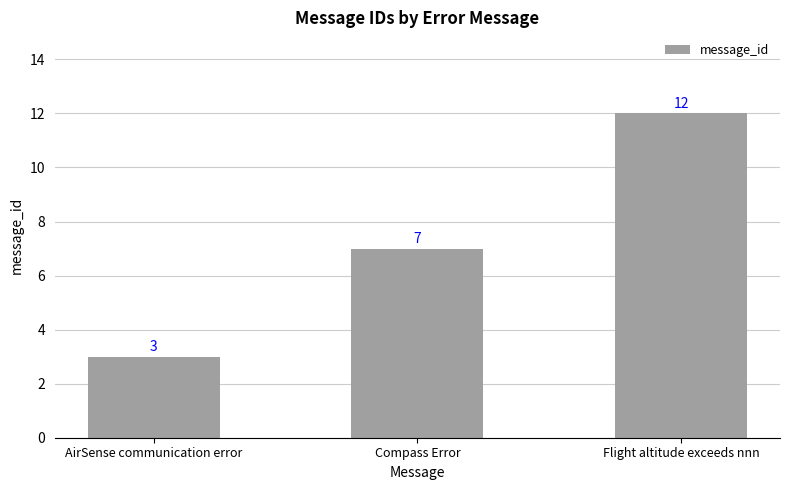

What is the average value?

7